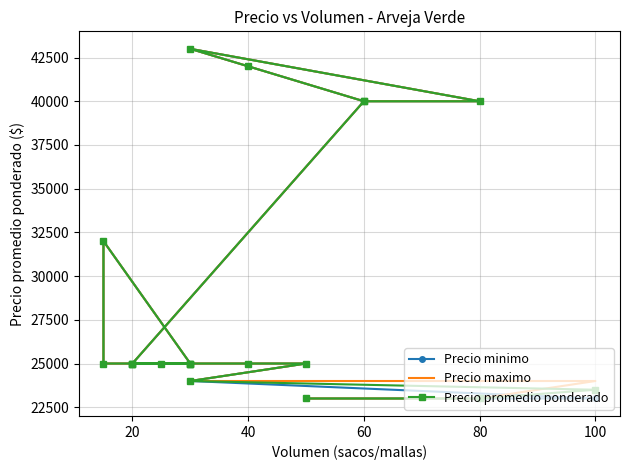

Reading left to right, what are all the values shown in this chart?

Precio minimo: 23000	23000	23000	24000	25000	25000	25000	25000	25000	25000	25000	25000	32000	25000	25000	40000	42000	43000	40000	40000
Precio maximo: 23000	23000	24000	24000	25000	25000	25000	25000	25000	25000	25000	25000	32000	25000	25000	40000	42000	43000	40000	40000
Precio promedio ponderado: 23000	23000	23500	24000	25000	25000	25000	25000	25000	25000	25000	25000	32000	25000	25000	40000	42000	43000	40000	40000